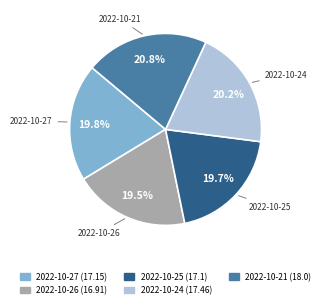

What percentage do 2022-10-26 and 2022-10-27 together represent?

39.3%